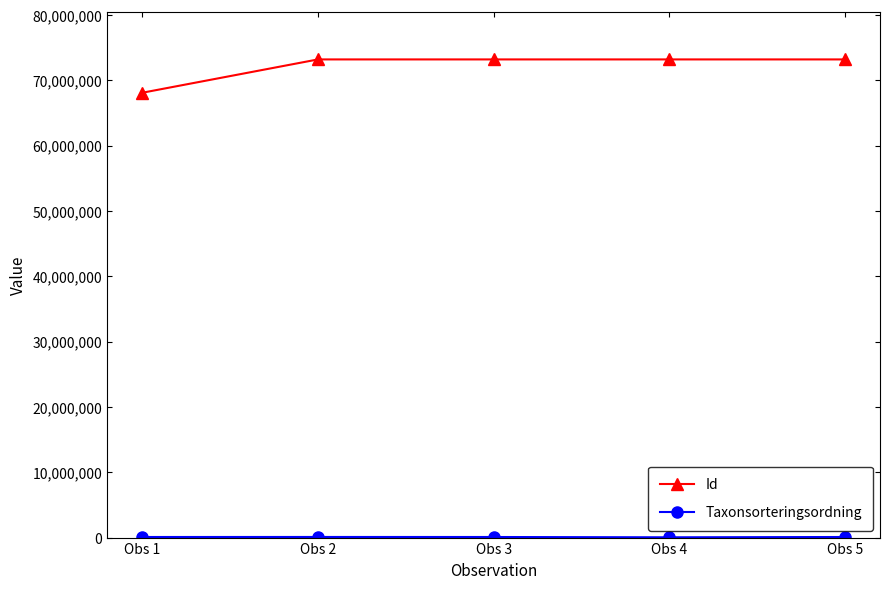

Where is Id nearest to the value 70636201?

Obs 5